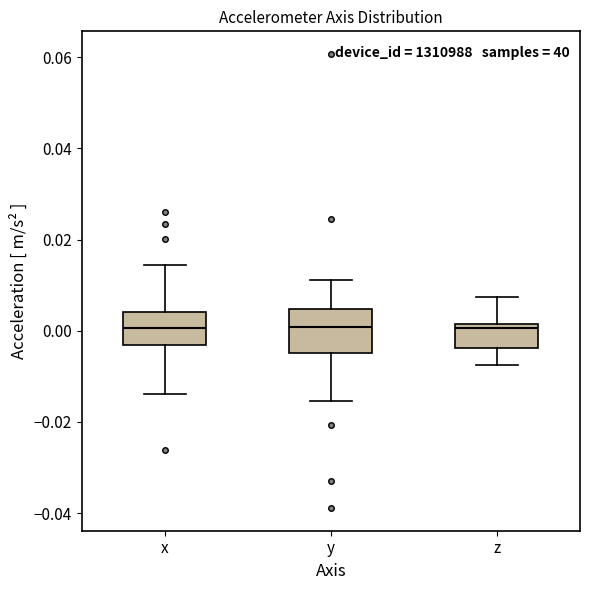

Where does the lower whisker of the box for z end on the y-axis? The values are not printed on the chart, so give them approximately, as read against the axis.

-0.008